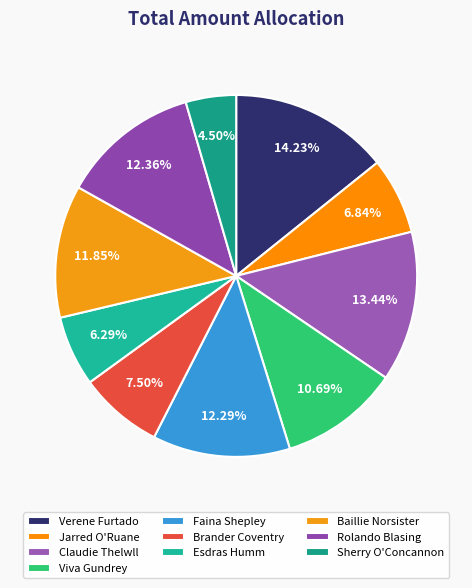

What is the ratio of the value at Esdras Humm to the value at Faina Shepley?

0.5